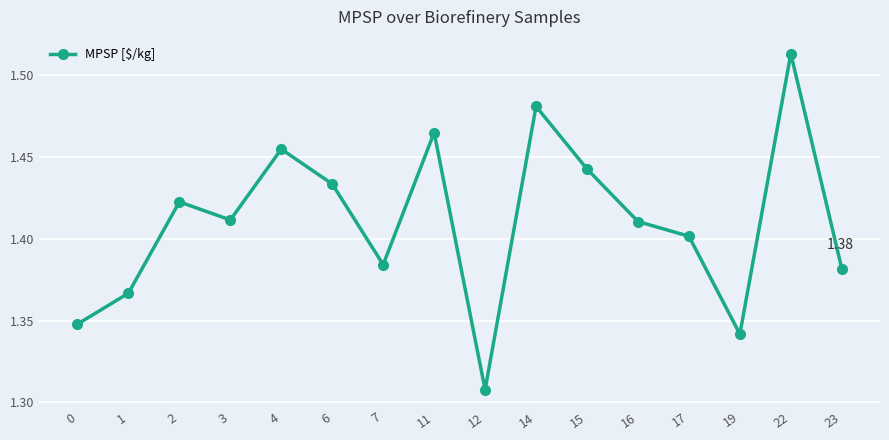

At which label is the value closest to 1?

12